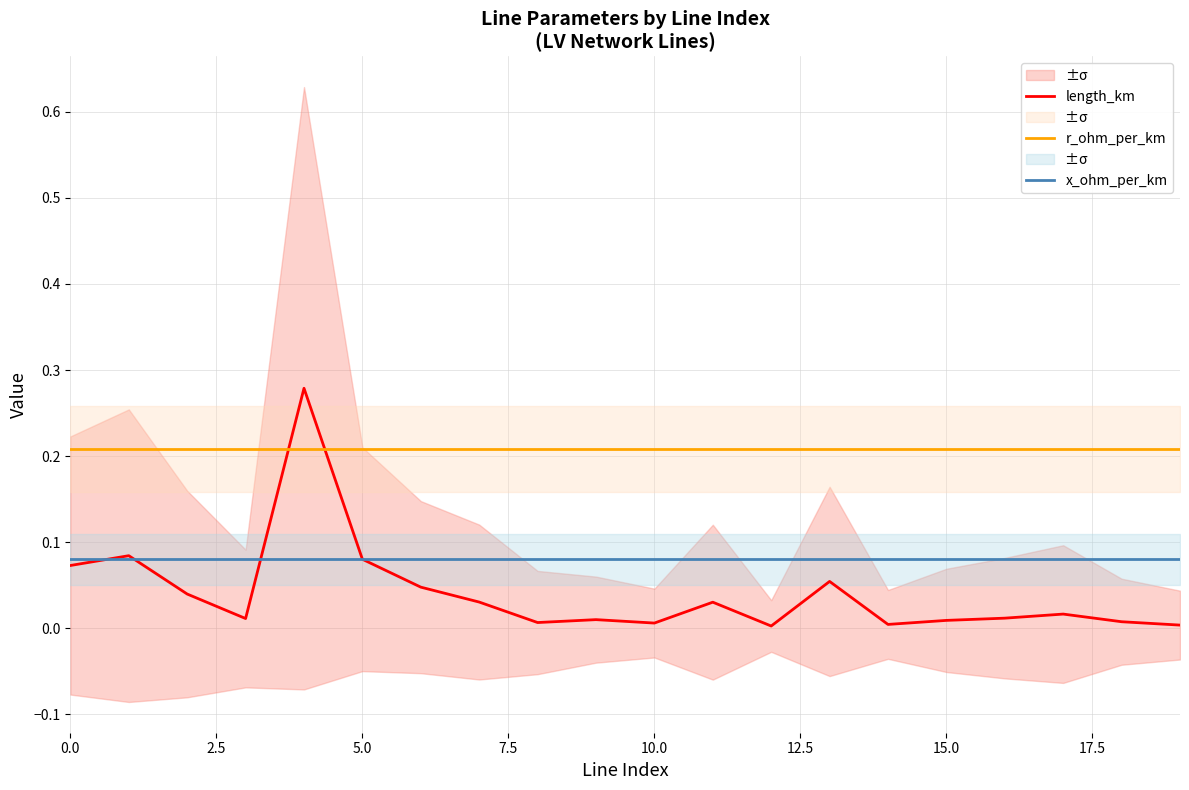

How many lines are shown in the chart?

3